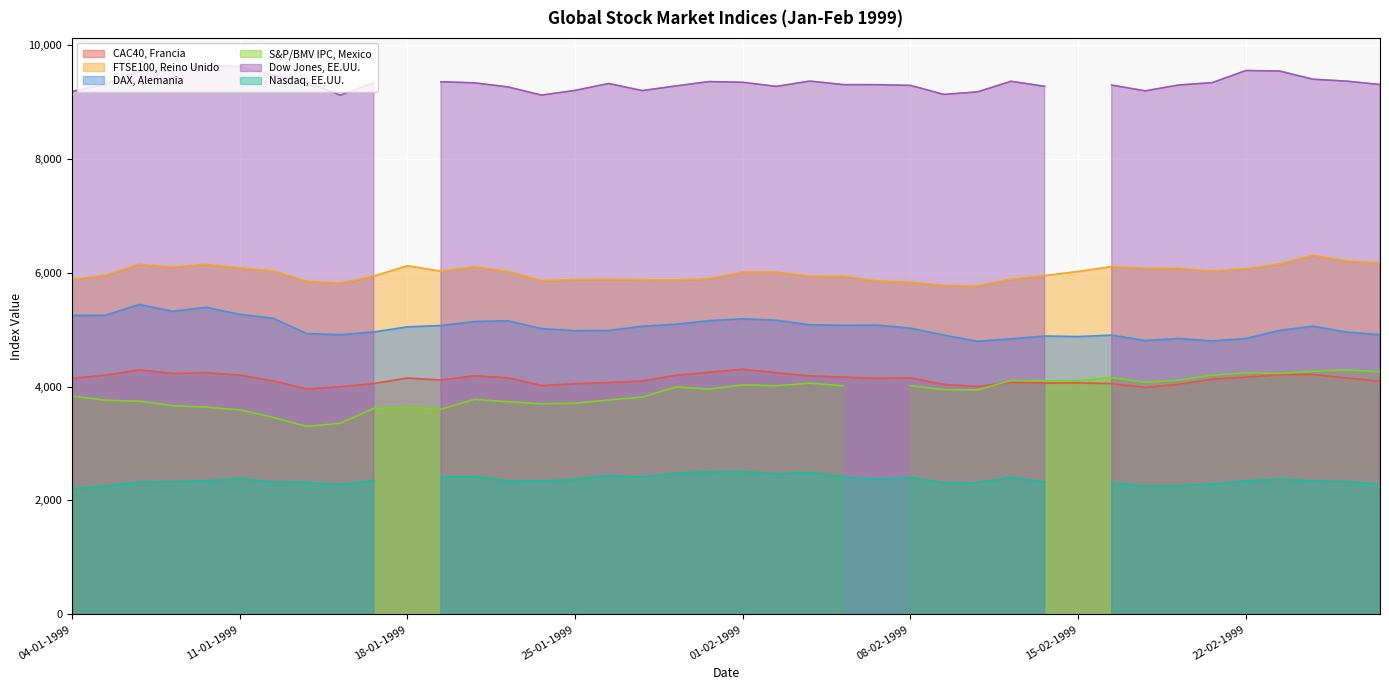

What is the difference between the second highest and second lowest values in the DAX, Alemania series?

590.4